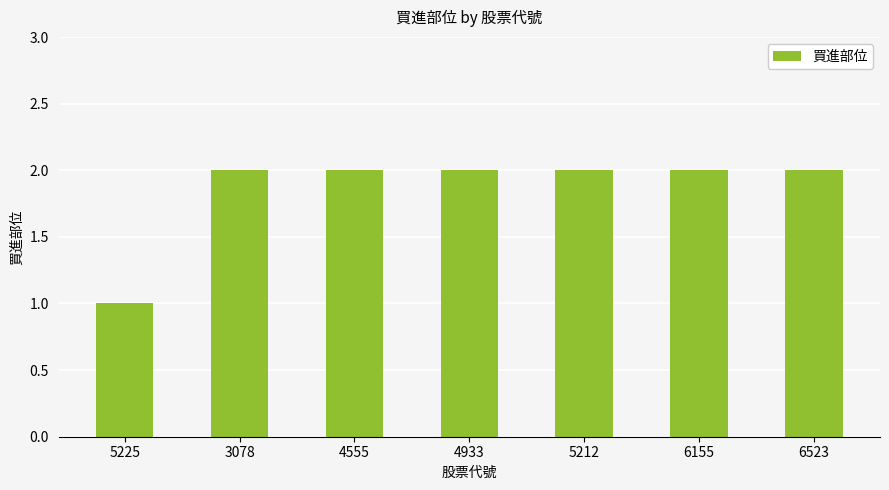

Reading left to right, transcribe all the data shown in this chart.

5225=1	3078=2	4555=2	4933=2	5212=2	6155=2	6523=2